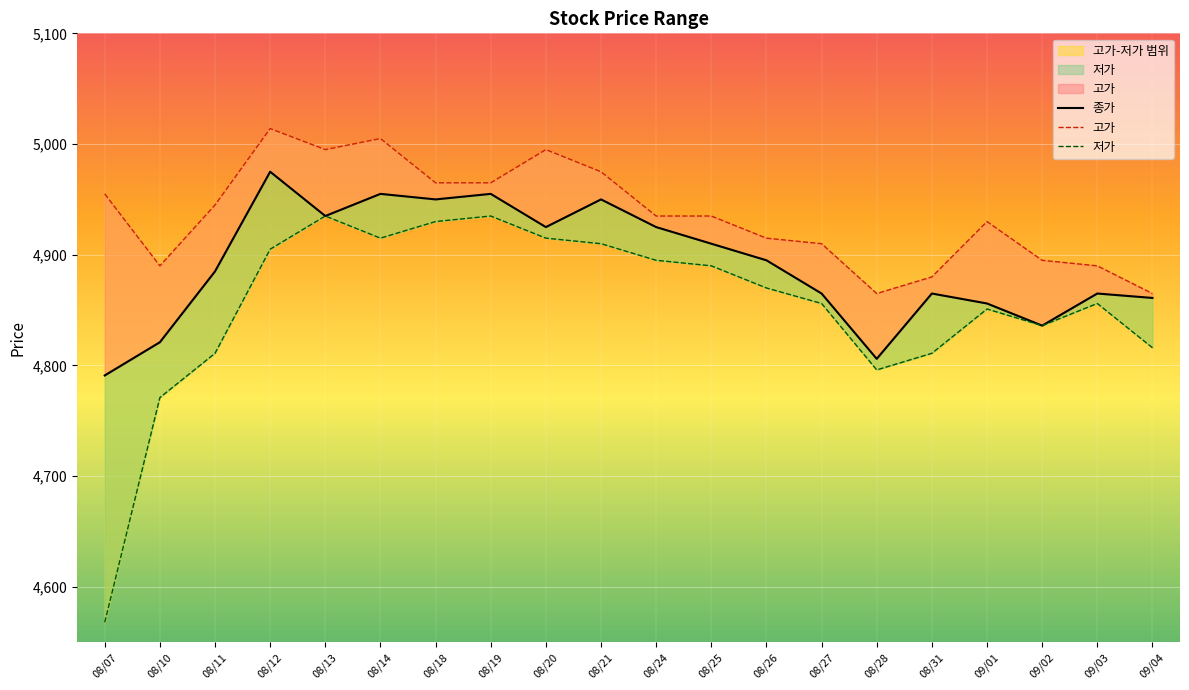

Read the 종가 value at 08/28, to the nearest 10.

4810